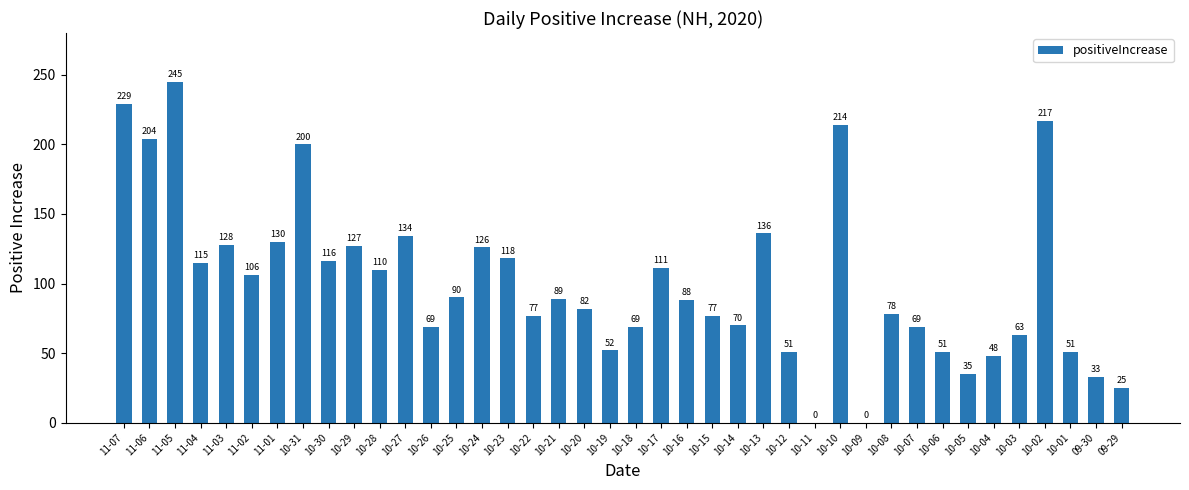

Which has a higher value, 11-06 or 11-07?

11-07